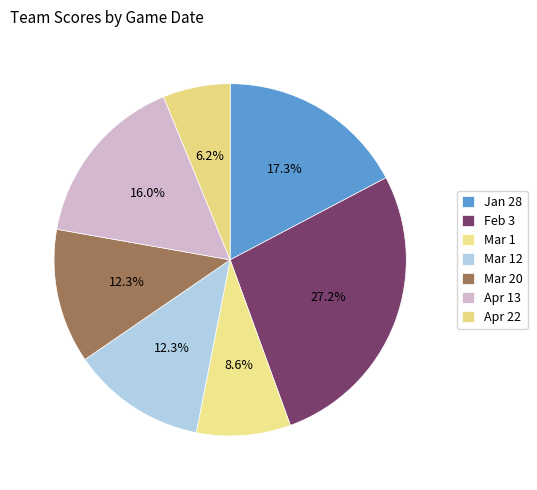

Which category has the biggest portion of the pie?

Feb 3